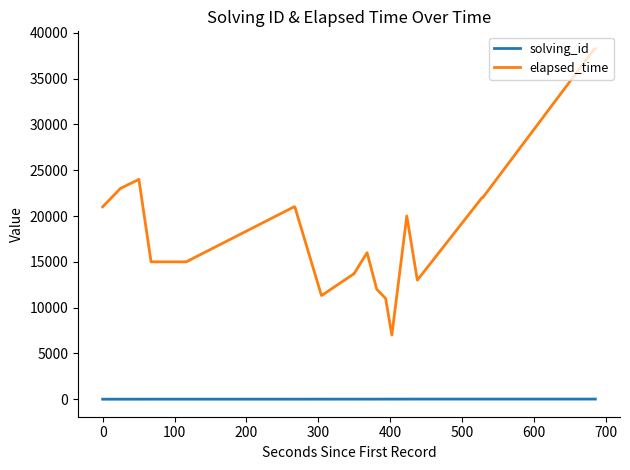

Which series has the largest total across all categories?

elapsed_time